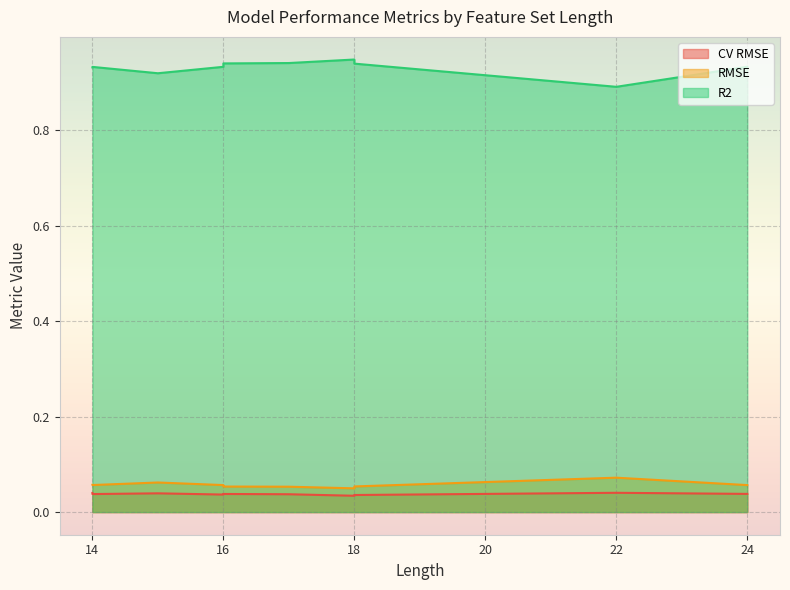

What is the difference between the maximum and minimum values in the R2 series?

0.1